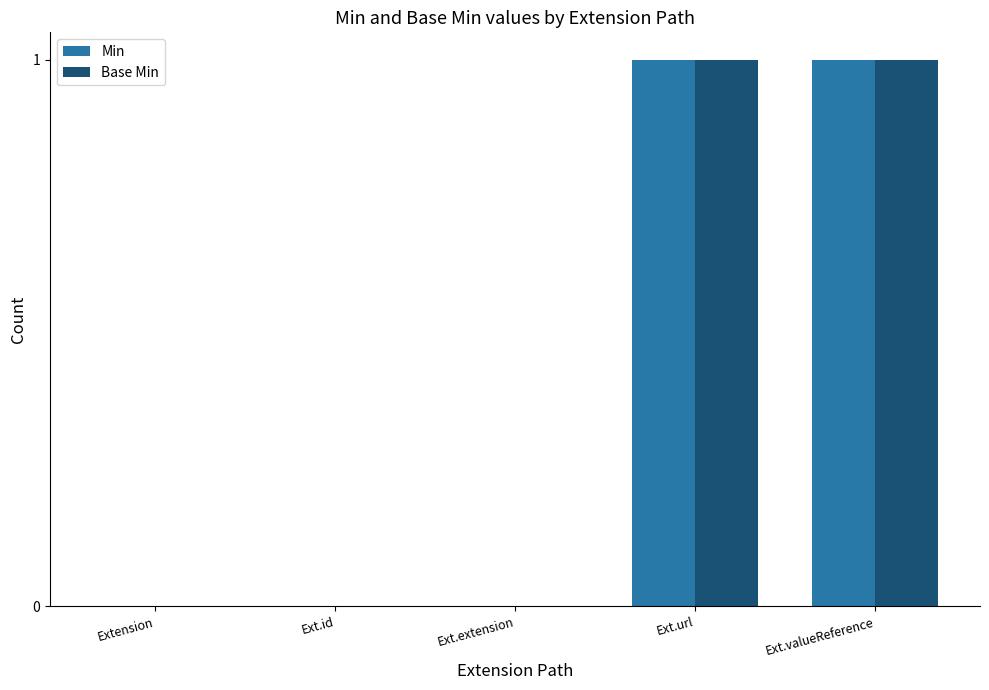

What is the highest value of the Base Min series?

1